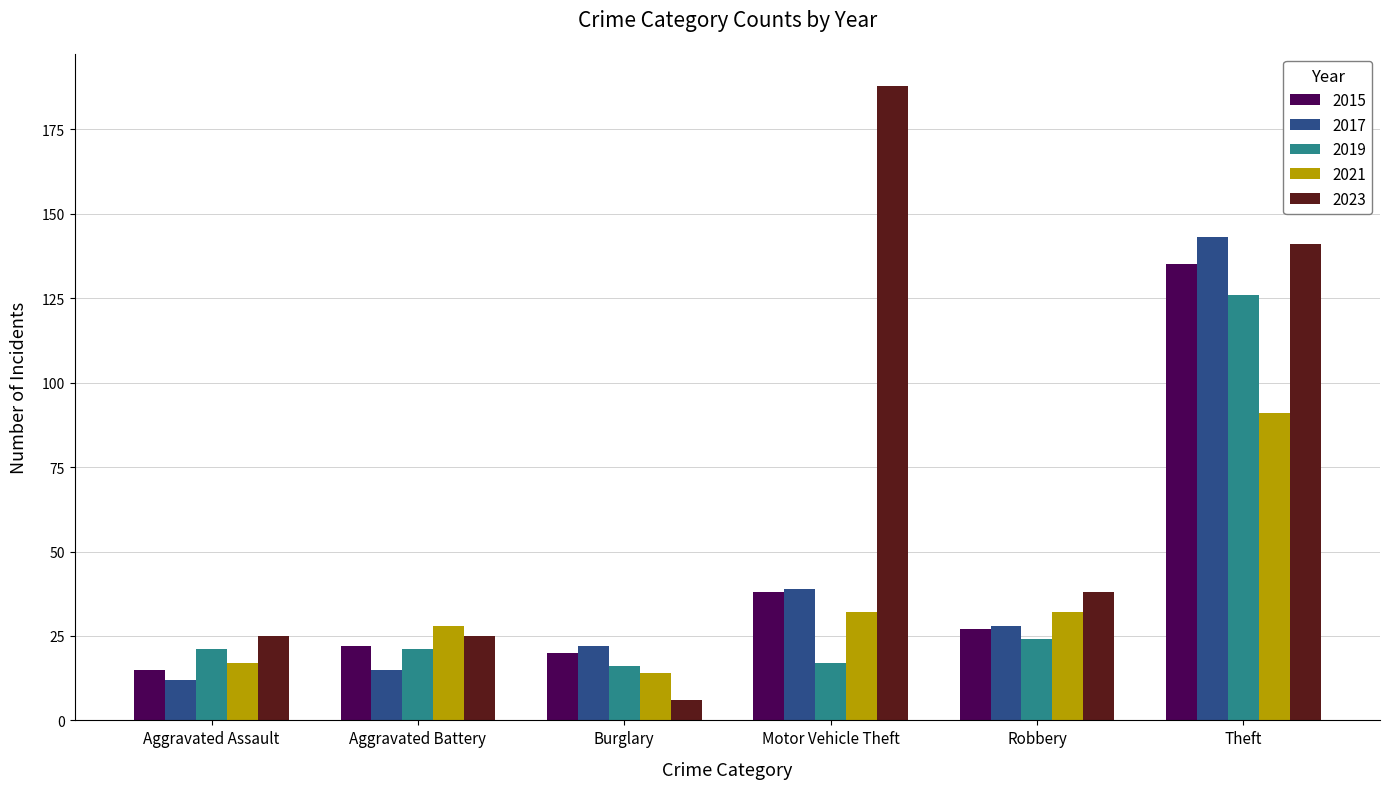

What is the label of the 5th bar from the left?

Robbery